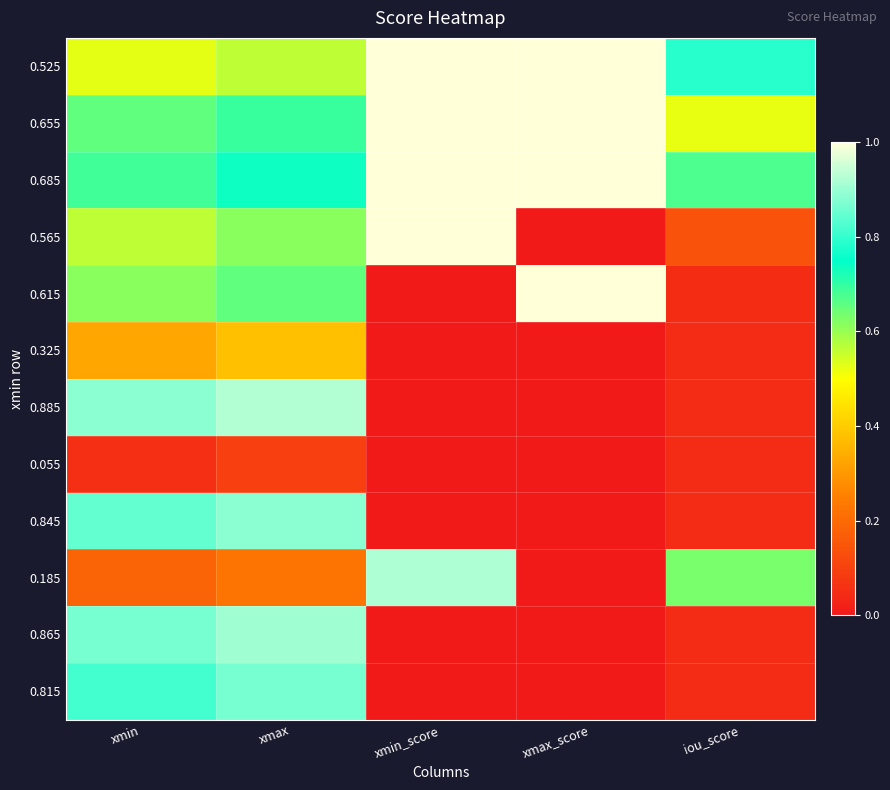

Reading left to right, what are all the values shown in this chart?

0.525: xmin=0.5	xmax=0.6	xmin_score=1.0	xmax_score=1.0	iou_score=0.8
0.655: xmin=0.7	xmax=0.7	xmin_score=1.0	xmax_score=1.0	iou_score=0.5
0.685: xmin=0.7	xmax=0.7	xmin_score=1.0	xmax_score=1.0	iou_score=0.7
0.565: xmin=0.6	xmax=0.6	xmin_score=1.0	xmax_score=0.0	iou_score=0.1
0.615: xmin=0.6	xmax=0.7	xmin_score=0.0	xmax_score=1.0	iou_score=0.0
0.325: xmin=0.3	xmax=0.4	xmin_score=0.0	xmax_score=0.0	iou_score=0.0
0.885: xmin=0.9	xmax=0.9	xmin_score=0.0	xmax_score=0.0	iou_score=0.0
0.055: xmin=0.1	xmax=0.1	xmin_score=0.0	xmax_score=0.0	iou_score=0.0
0.845: xmin=0.8	xmax=0.9	xmin_score=0.0	xmax_score=0.0	iou_score=0.0
0.185: xmin=0.2	xmax=0.2	xmin_score=0.9	xmax_score=0.0	iou_score=0.6
0.865: xmin=0.9	xmax=0.9	xmin_score=0.0	xmax_score=0.0	iou_score=0.0
0.815: xmin=0.8	xmax=0.9	xmin_score=0.0	xmax_score=0.0	iou_score=0.0